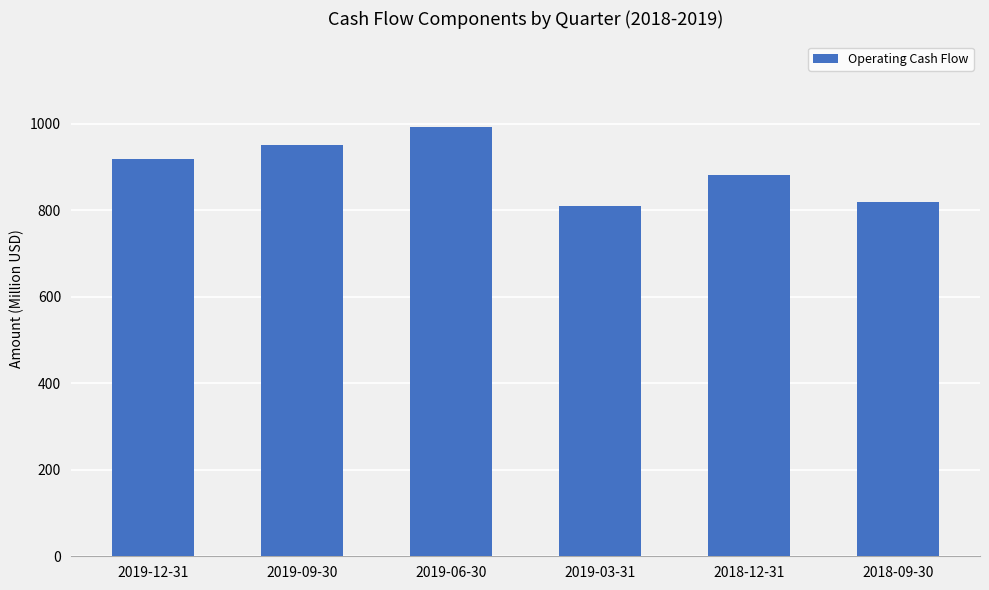

Is it true that the value at 2019-03-31 is 810.4?

True